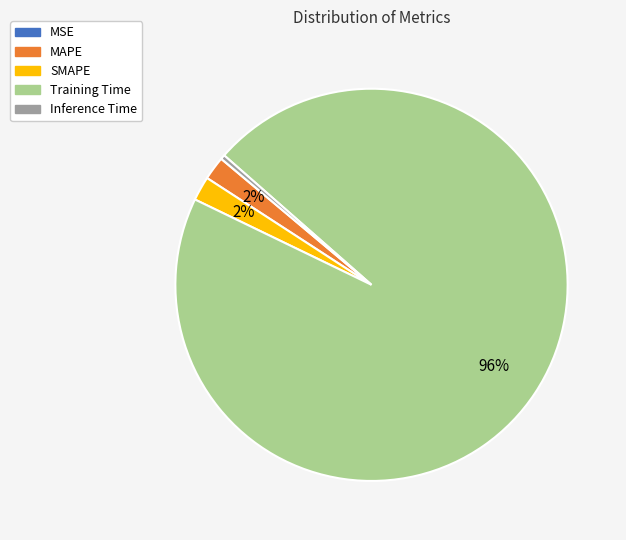

Which category accounts for the majority?

Training Time